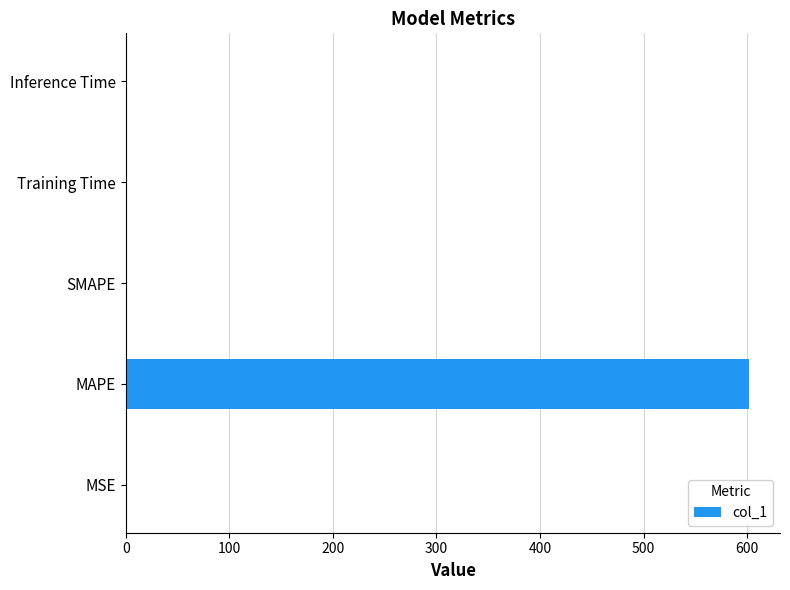

Are the bars horizontal?

Yes